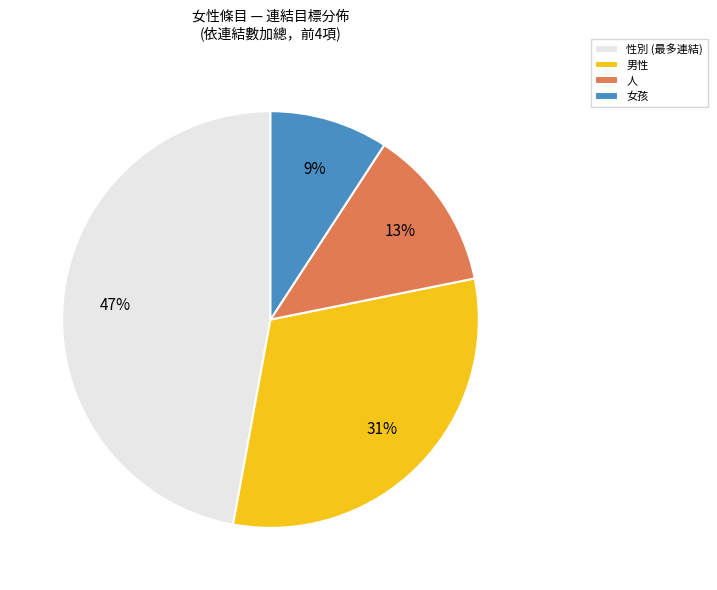

How many slices are in this pie chart?

4